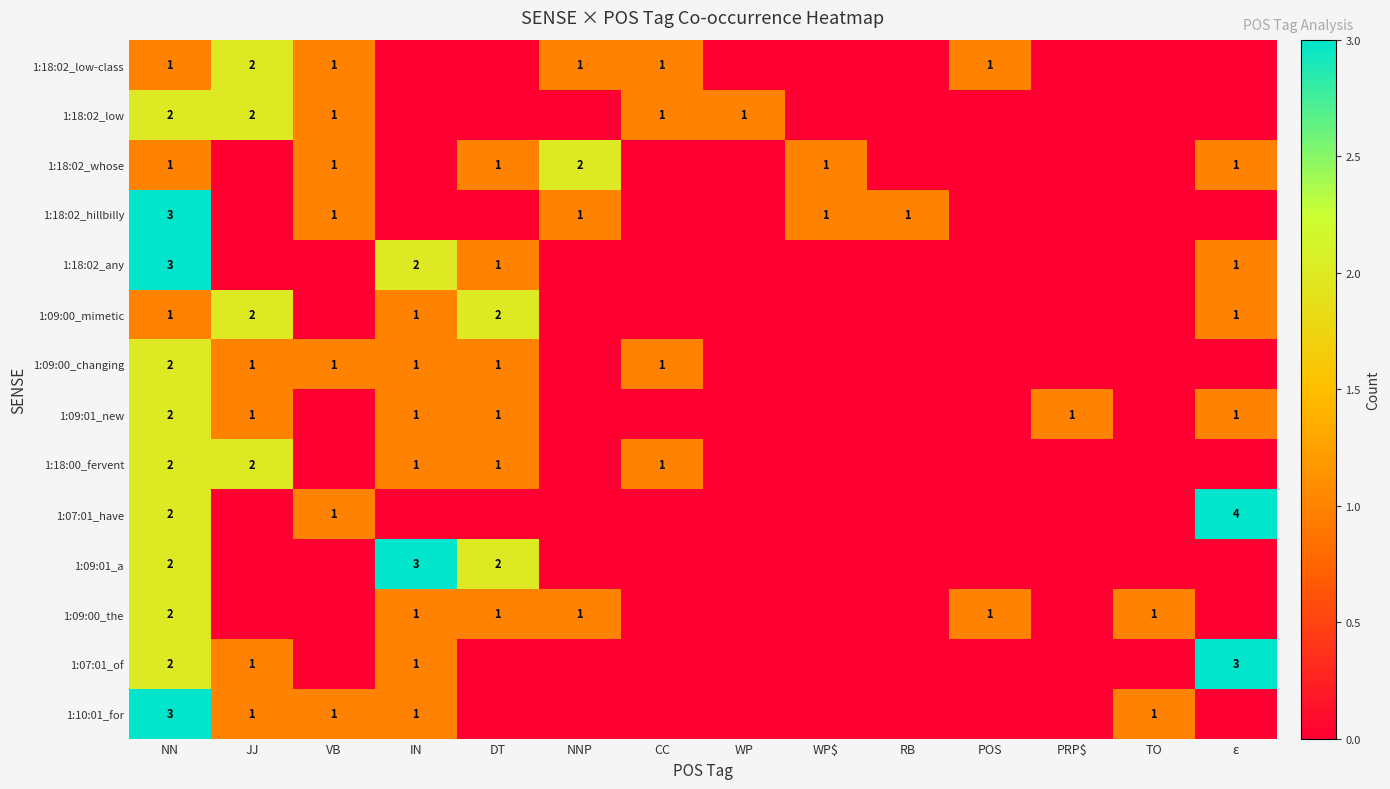

True or false: 1:18:02_any has a value of 1 at IN.

False